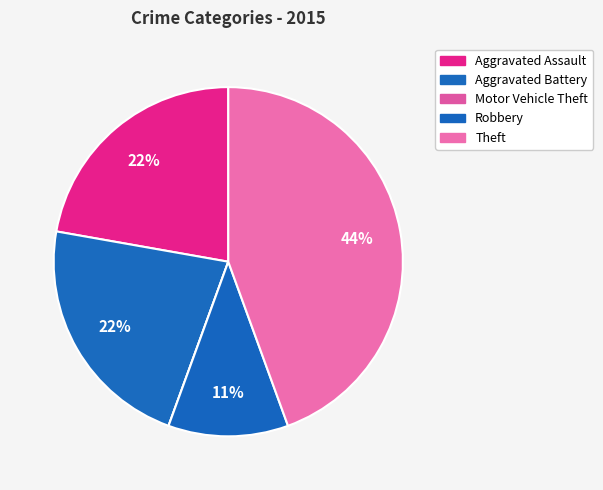

What percentage is the Robbery slice, to the nearest percent?

11%